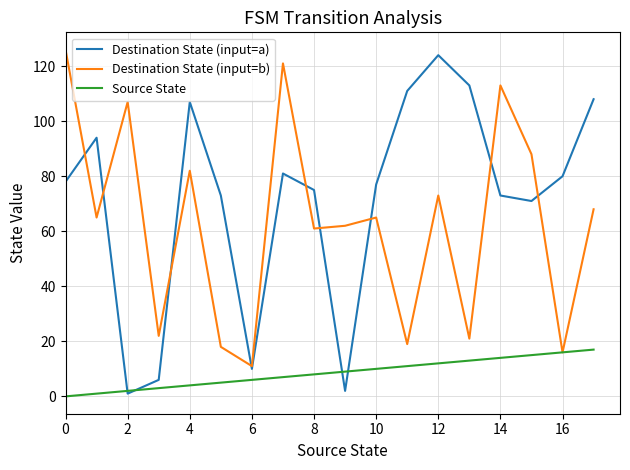

Which series has the largest total across all categories?

Destination State (input=a)